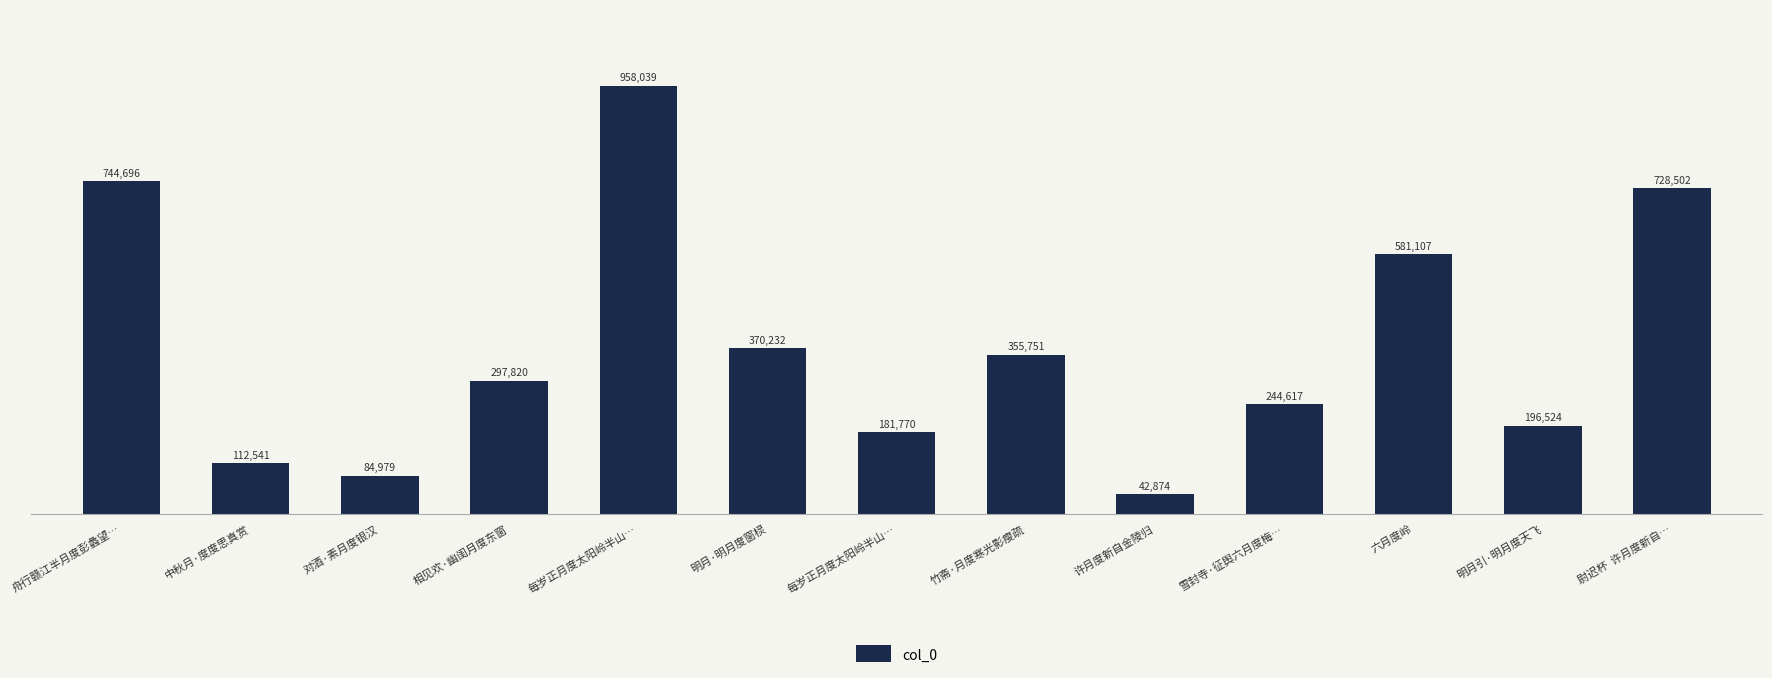

Reading left to right, extract all data points from this chart.

舟行赣江半月度彭蠡望…=744696	中秋月·度度思真赏=112541	对酒·素月度银汉=84979	相见欢·幽闺月度东窗=297820	每岁正月度太阳岭半山…=958039	明月·明月度窗棂=370232	每岁正月度太阳岭半山…=181770	竹斋·月度寒光影瘦疏=355751	许月度新自金陵归=42874	雪封寺·征舆六月度梅…=244617	六月度岭=581107	明月引·明月度天飞=196524	尉迟杯  许月度新自…=728502